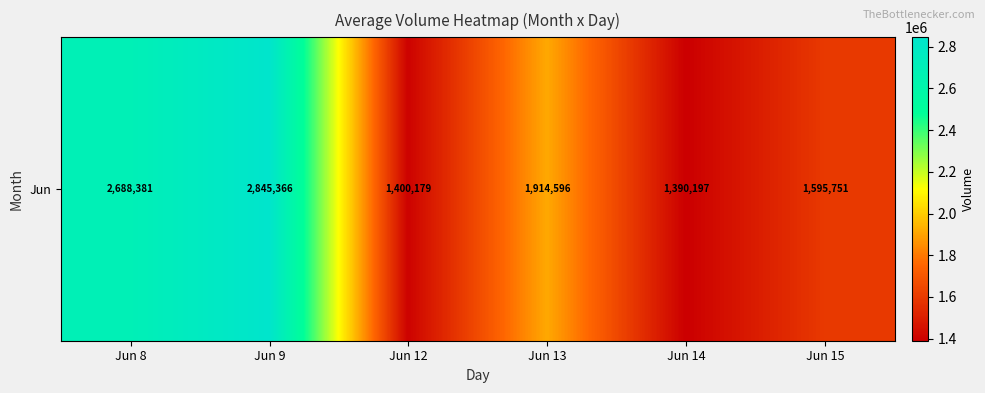

What is the greatest value displayed?

2845366